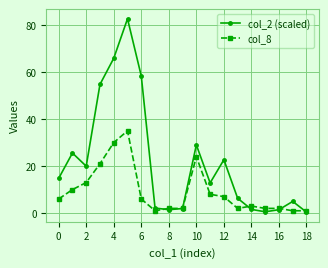

True or false: col_8 and col_2 (scaled) cross at least once.

True